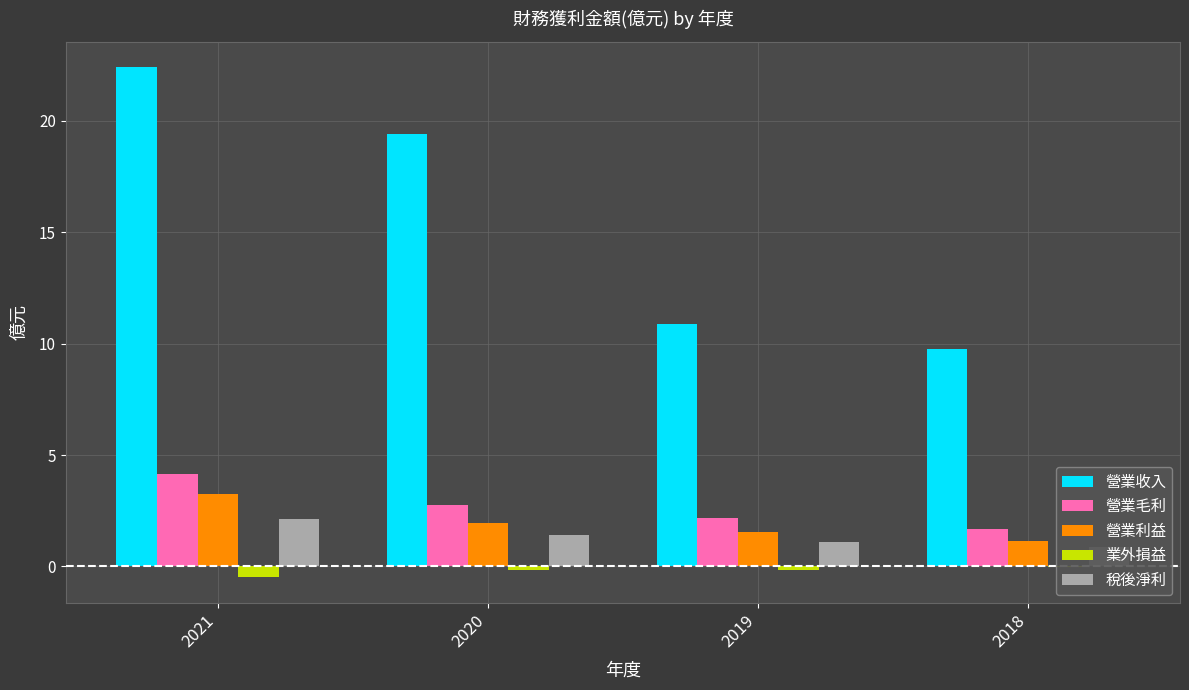

Is the value of 營業利益 at 2018 greater than the value of 稅後淨利 at 2018?

Yes